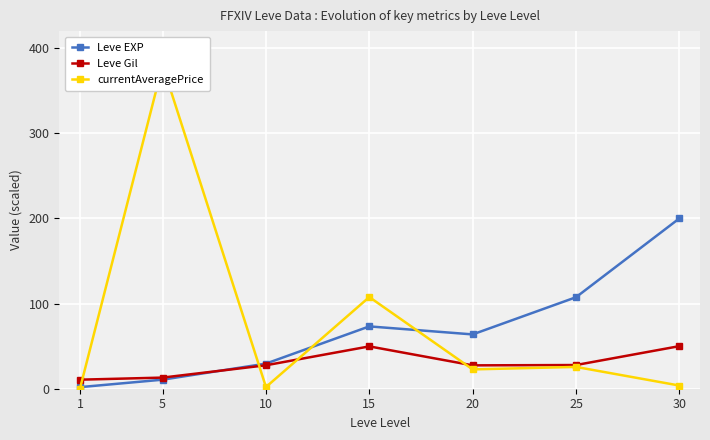

What is the value of the Leve Gil point at the 5th from the left?

27.4